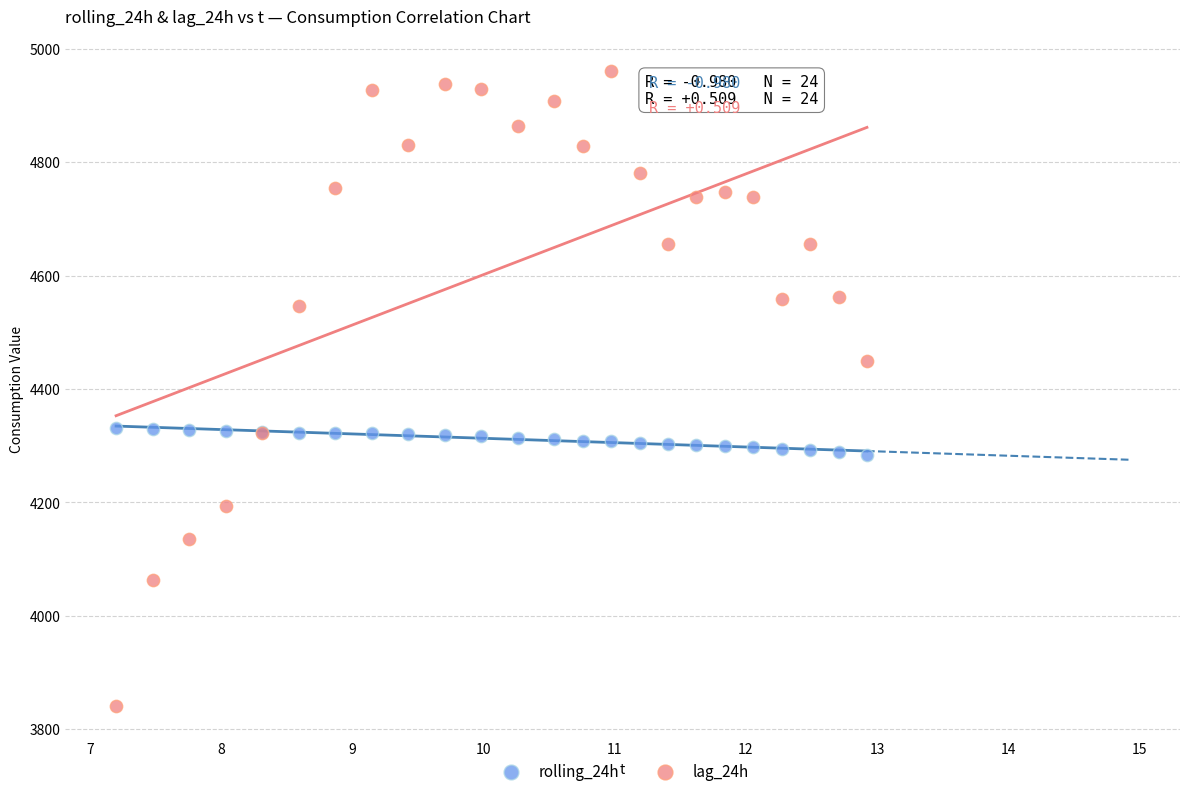

Which series reaches the maximum Y coordinate?

lag_24h